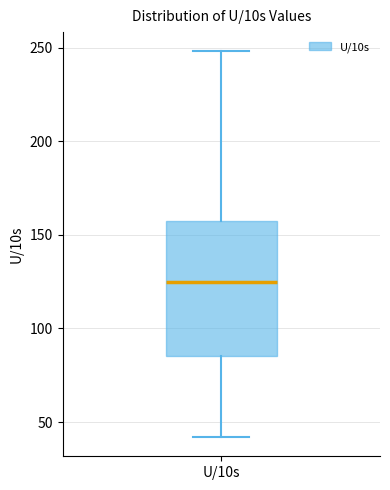

Transcribe this box plot: give where the median line is, the range the box spans, and where the two whiskers end, as read against the y-axis. The values are not printed on the chart, so give them approximately, as read against the axis.

median 125, box 85 to 160, whiskers 40 to 250